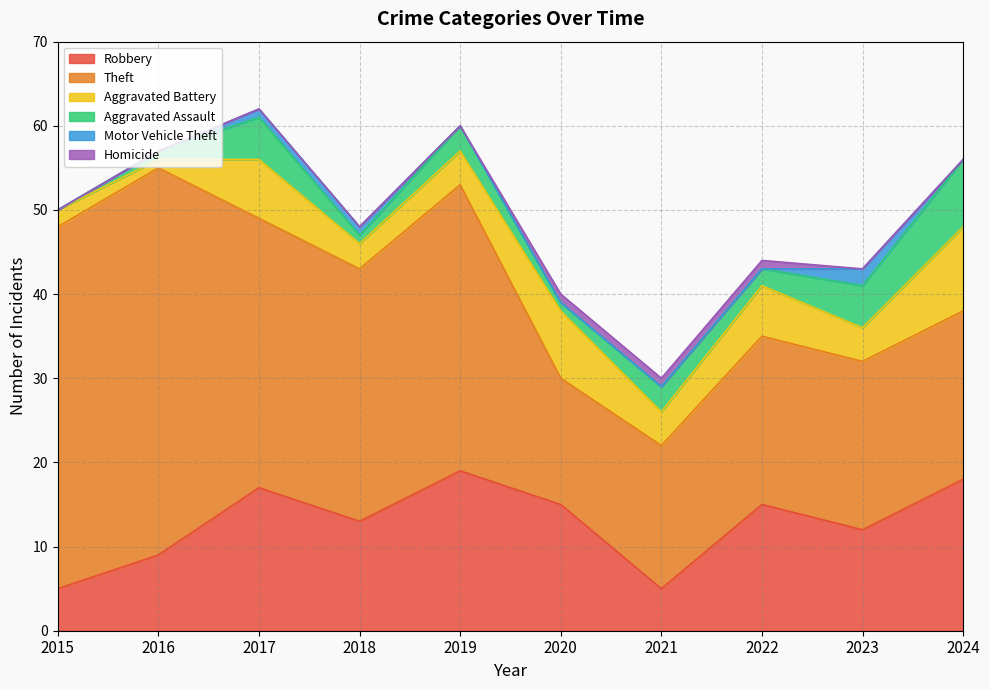

How many interior local valleys does the Aggravated Battery series have?

4